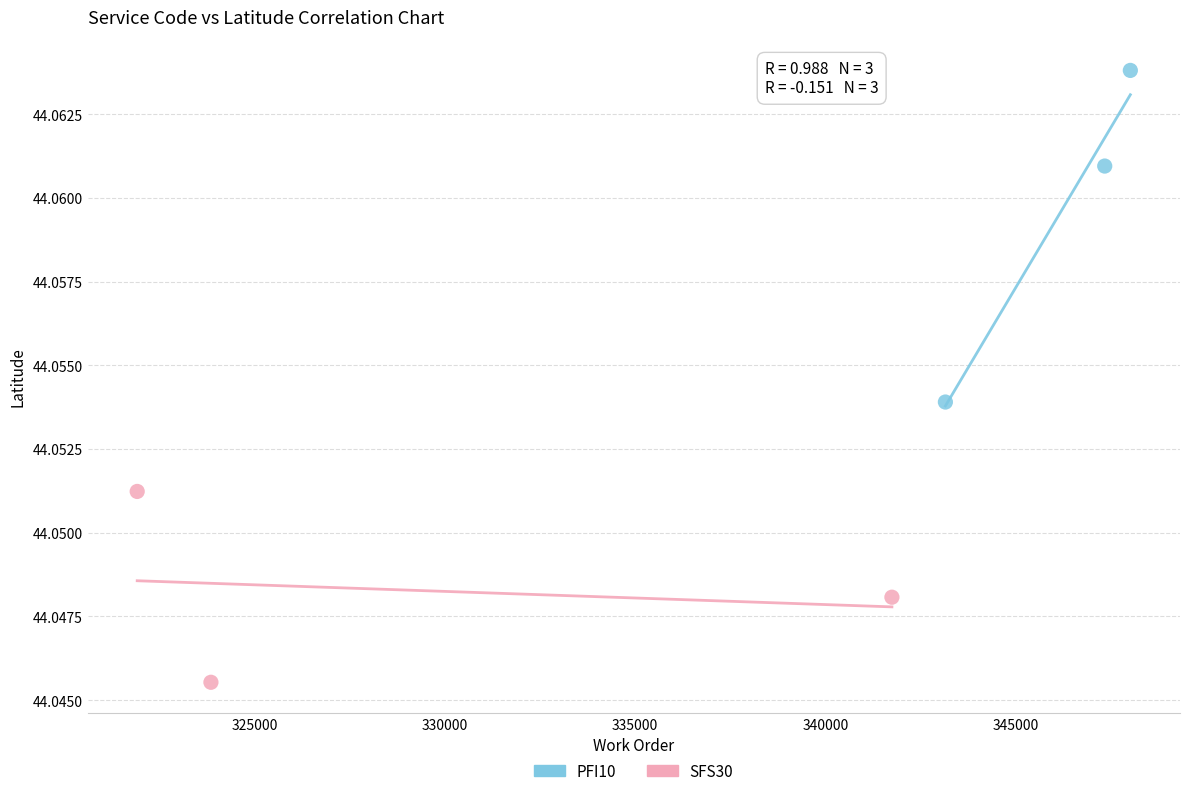

Which series has the widest spread of Y values?

PFI10